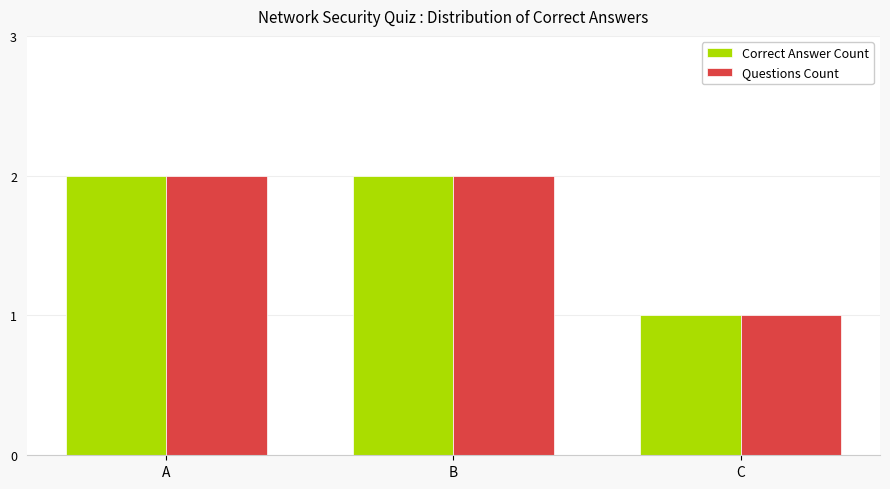

How many distinct data groups are displayed?

2